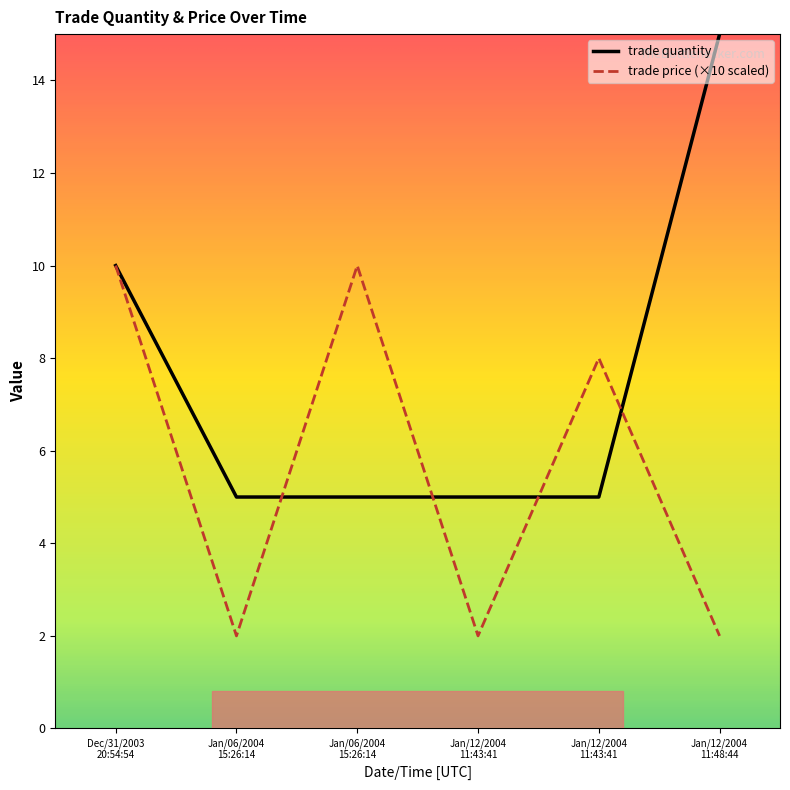

What is the greatest value displayed?

15